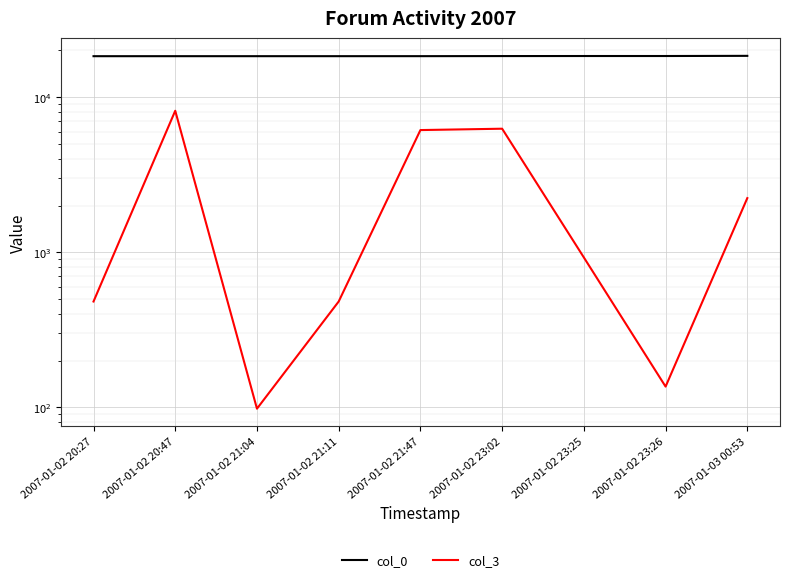

What is the sum of the col_0 values at 2007-01-02 20:27 and 2007-01-02 23:25?

36751